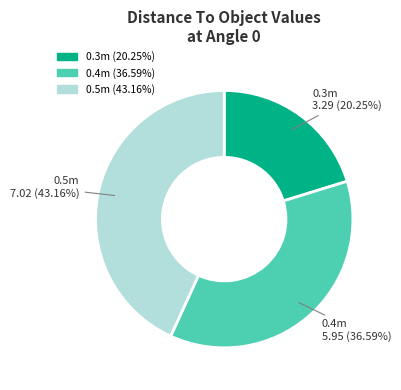

Rank the categories by value from lowest to highest.

0.3m, 0.4m, 0.5m